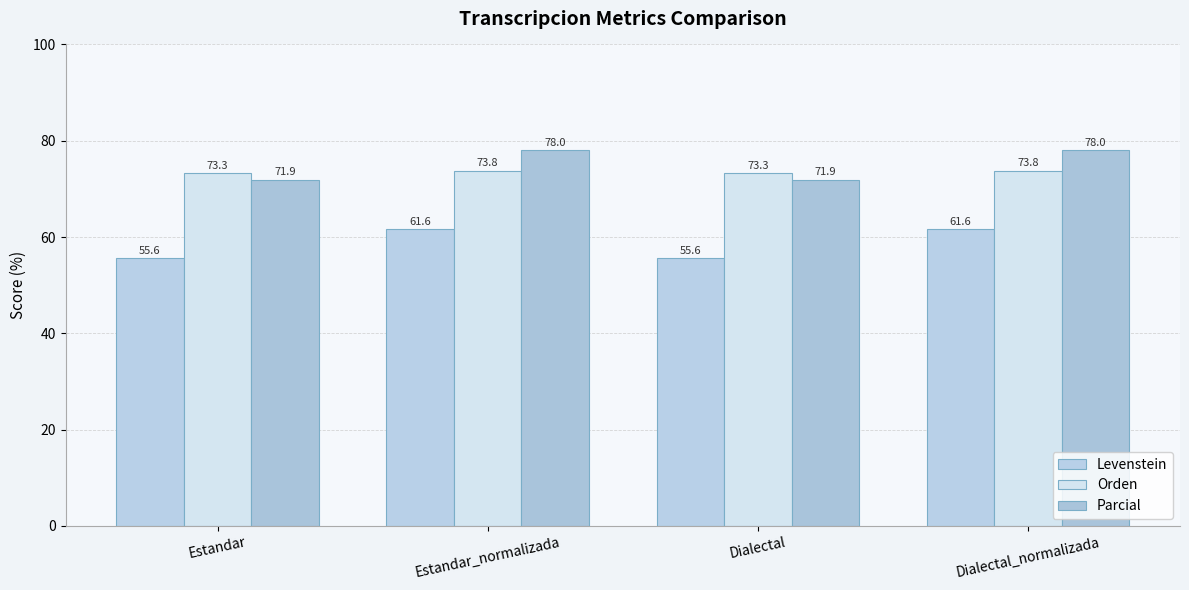

How many data points in Levenstein are above 61?

2